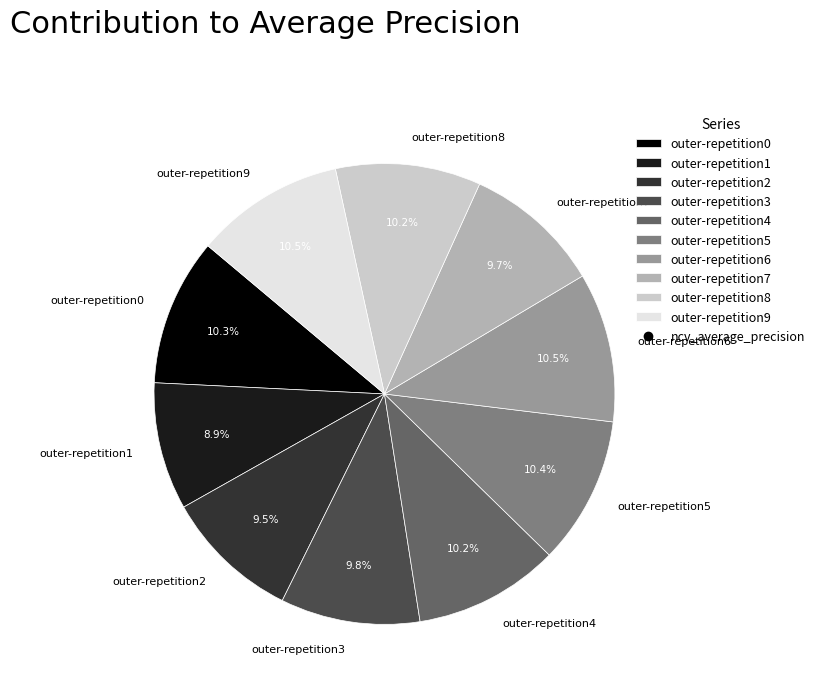

How many slices are in this pie chart?

10